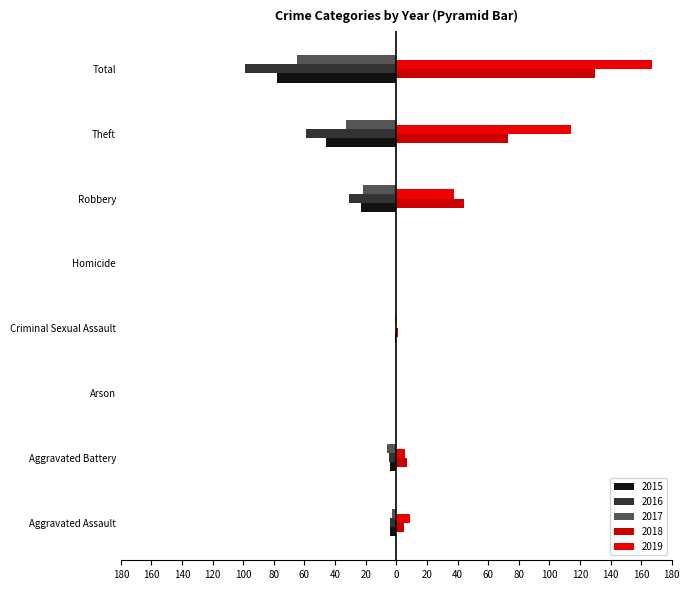

What is the difference between the 2018 values at Aggravated Battery and Aggravated Assault?

2